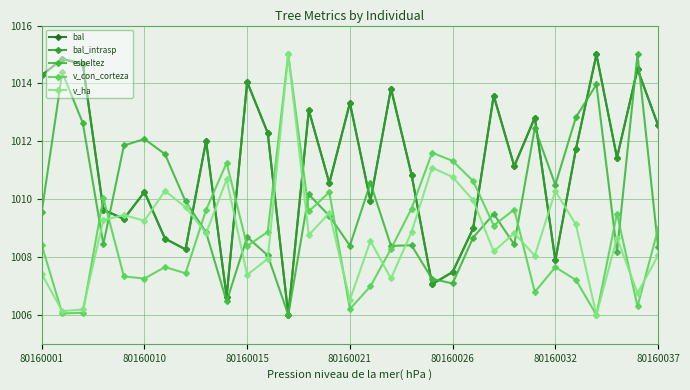

Does the chart have visible grid lines?

Yes